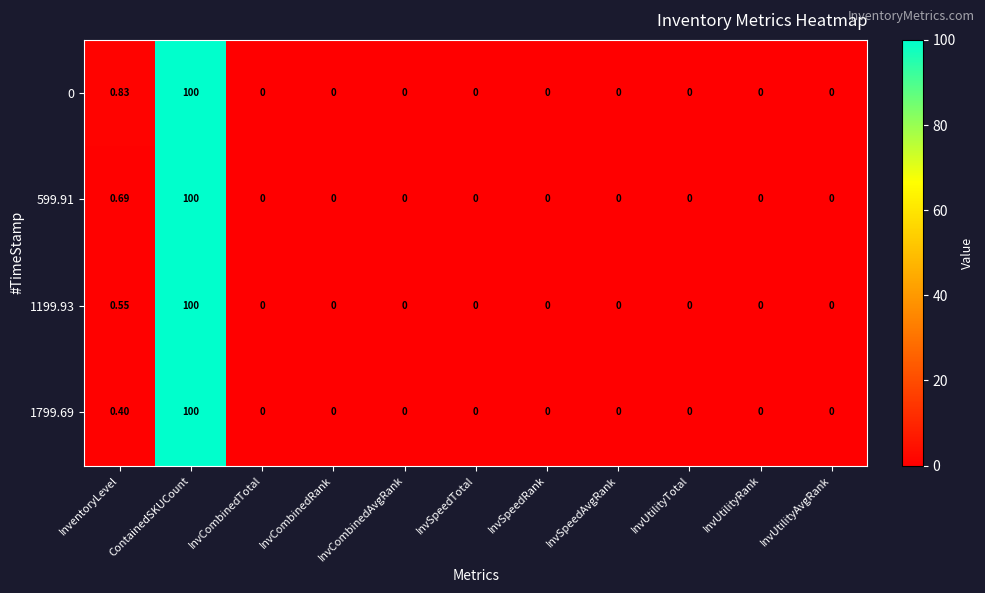

At which label does 1199.93 reach its peak?

ContainedSKUCount